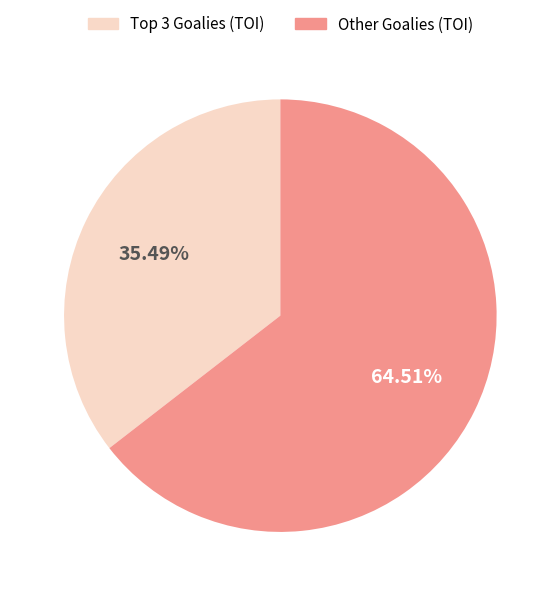

Is there any slice that represents more than half of the pie?

Yes